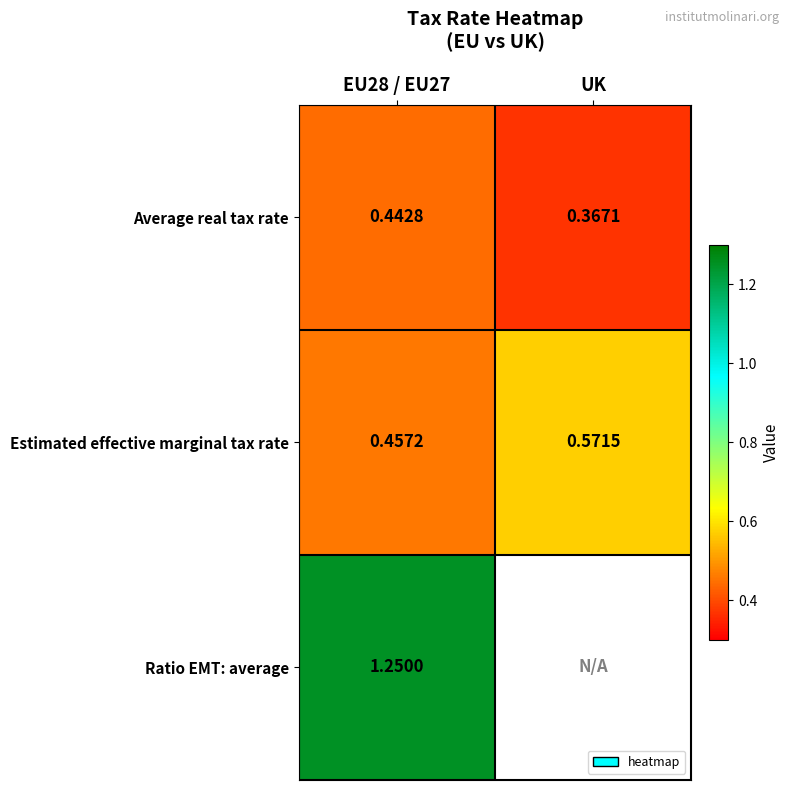

Which category has the lowest value in the Average real tax rate series?

UK